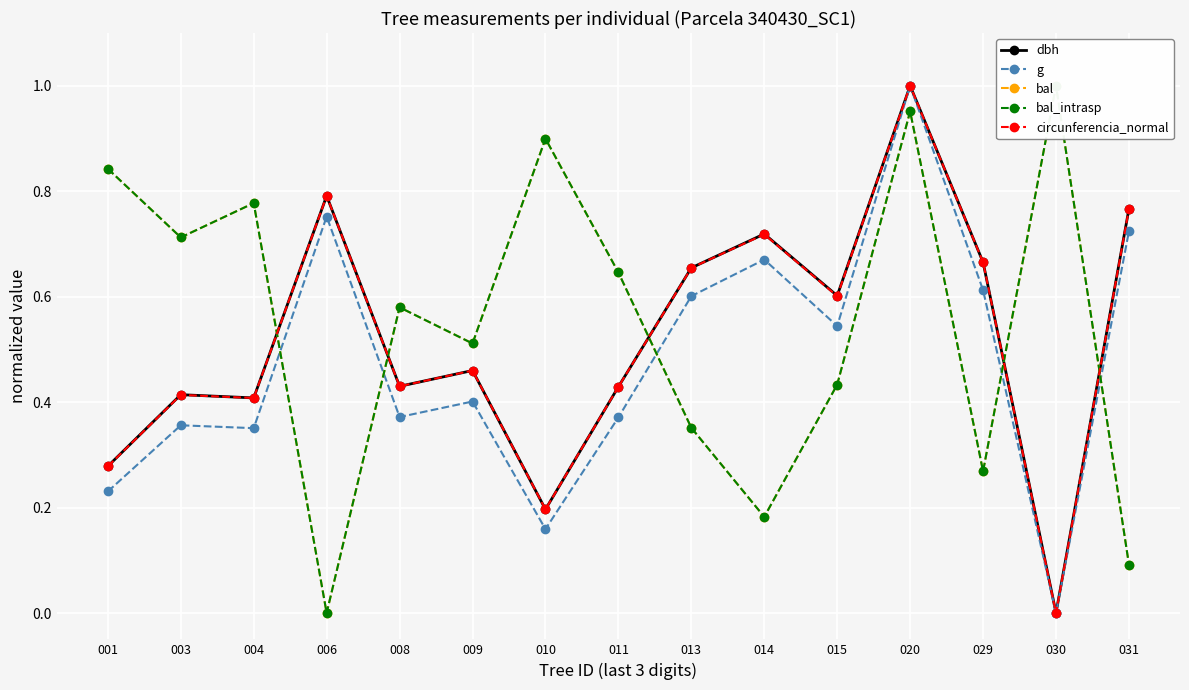

How many positive values does the bal_intrasp series have?

14